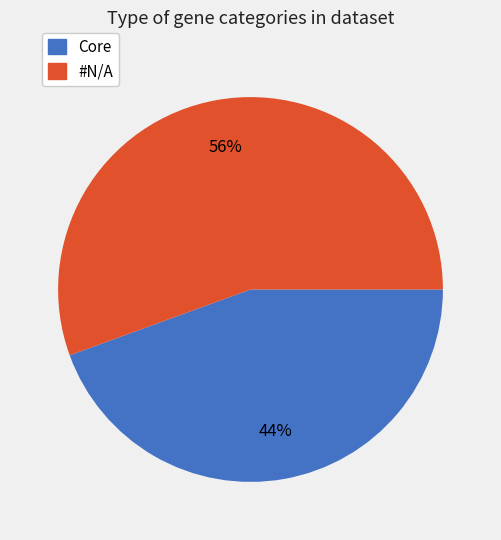

Does any single category account for the majority?

Yes